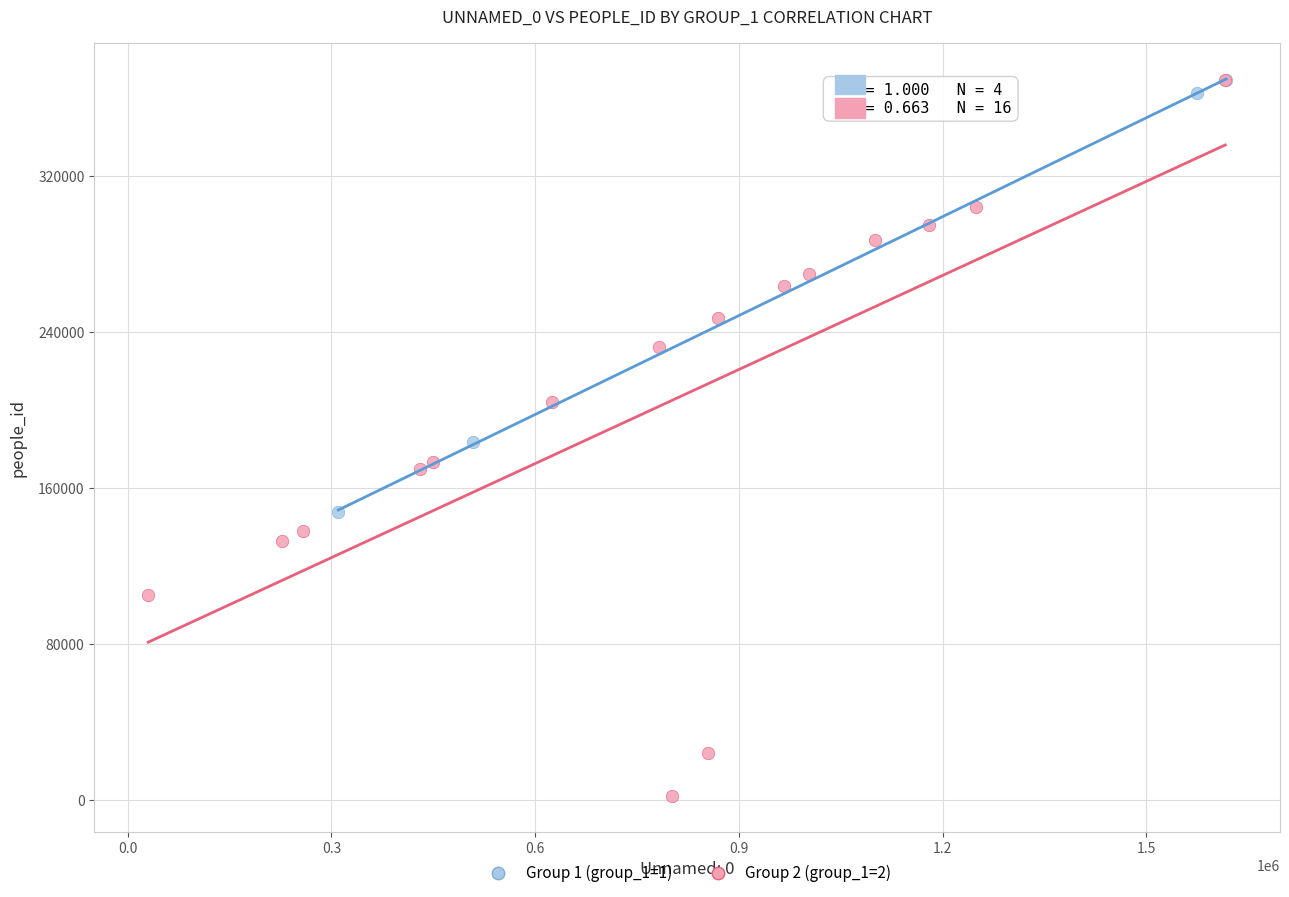

Which series has the widest spread of Y values?

Group 2 (group_1=2)